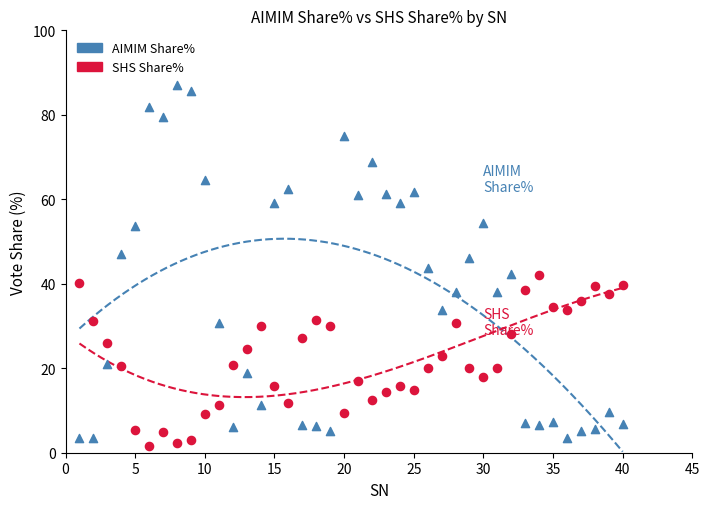

Which series reaches the maximum Y coordinate?

AIMIM Share%